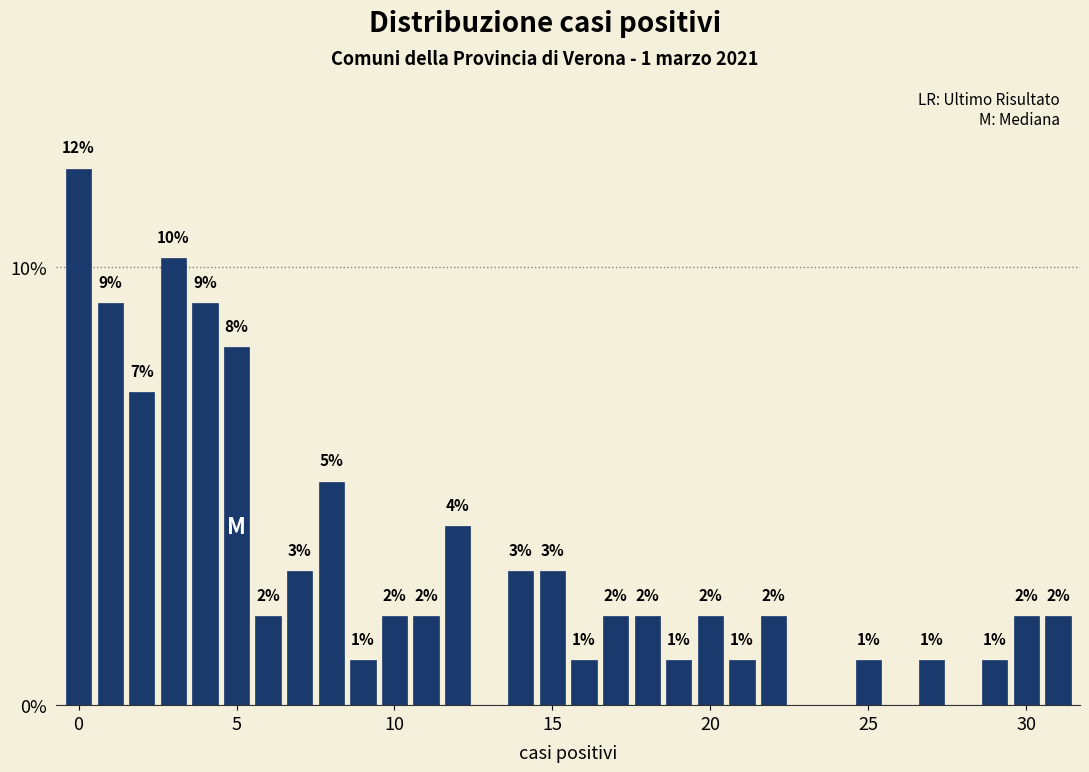

Read against the x-axis, roughly where is the centre of the tallest bar?

0.0